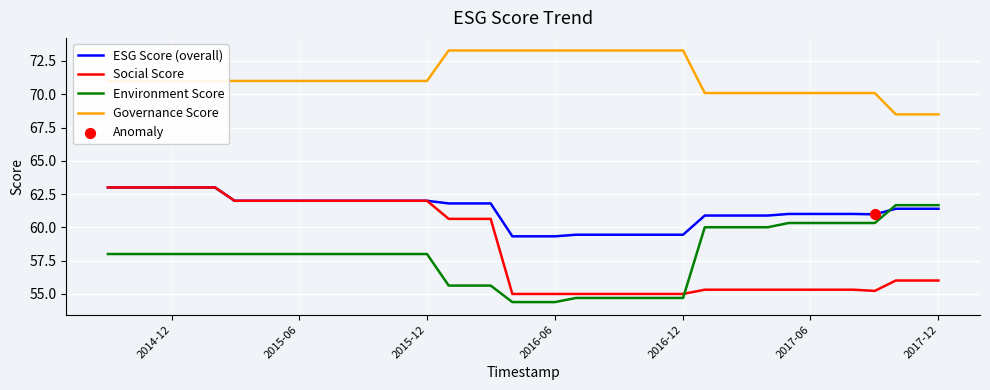

What is the maximum value for ESG Score (overall)?

63.0